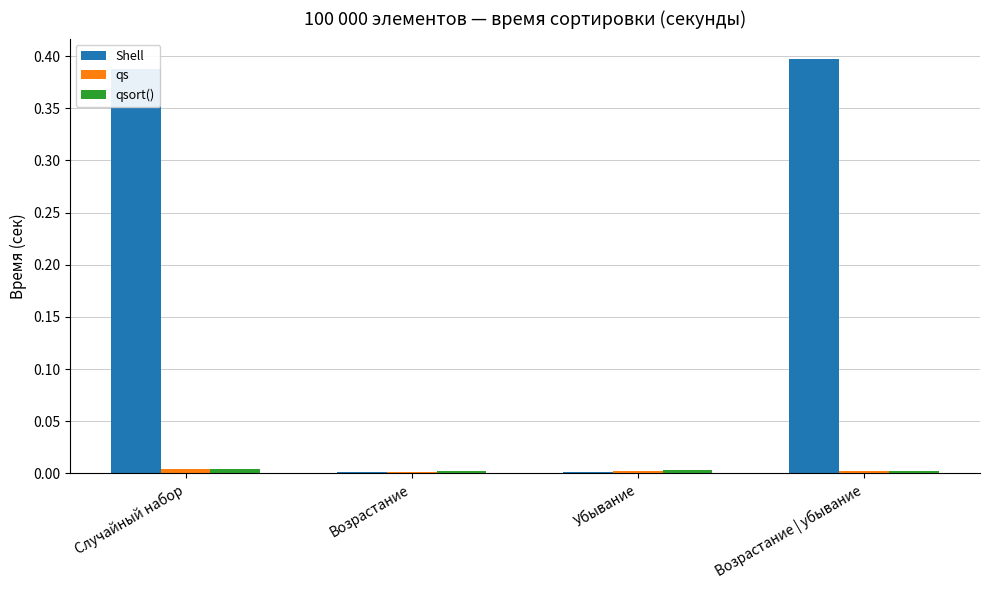

What is the sum of all Shell values?

0.8